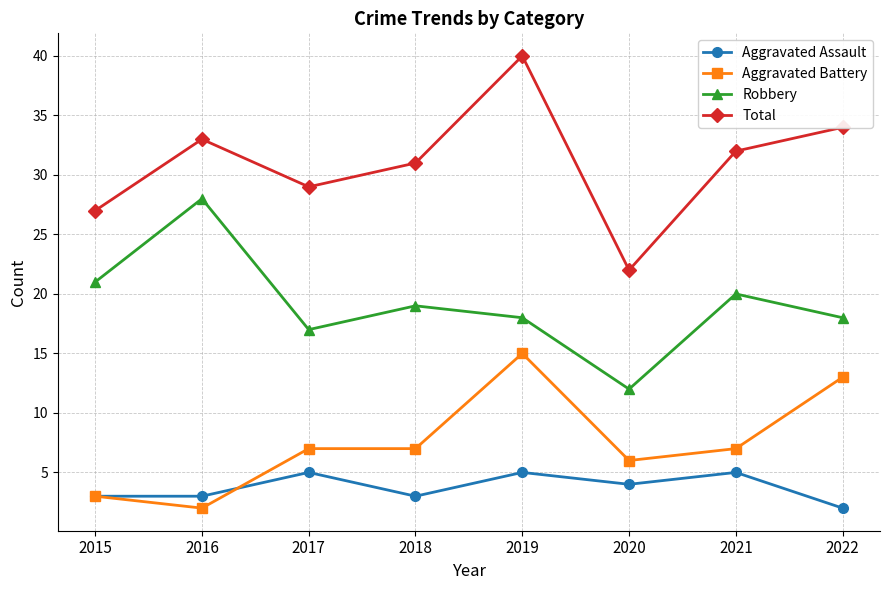

Which series has the widest spread of values?

Total